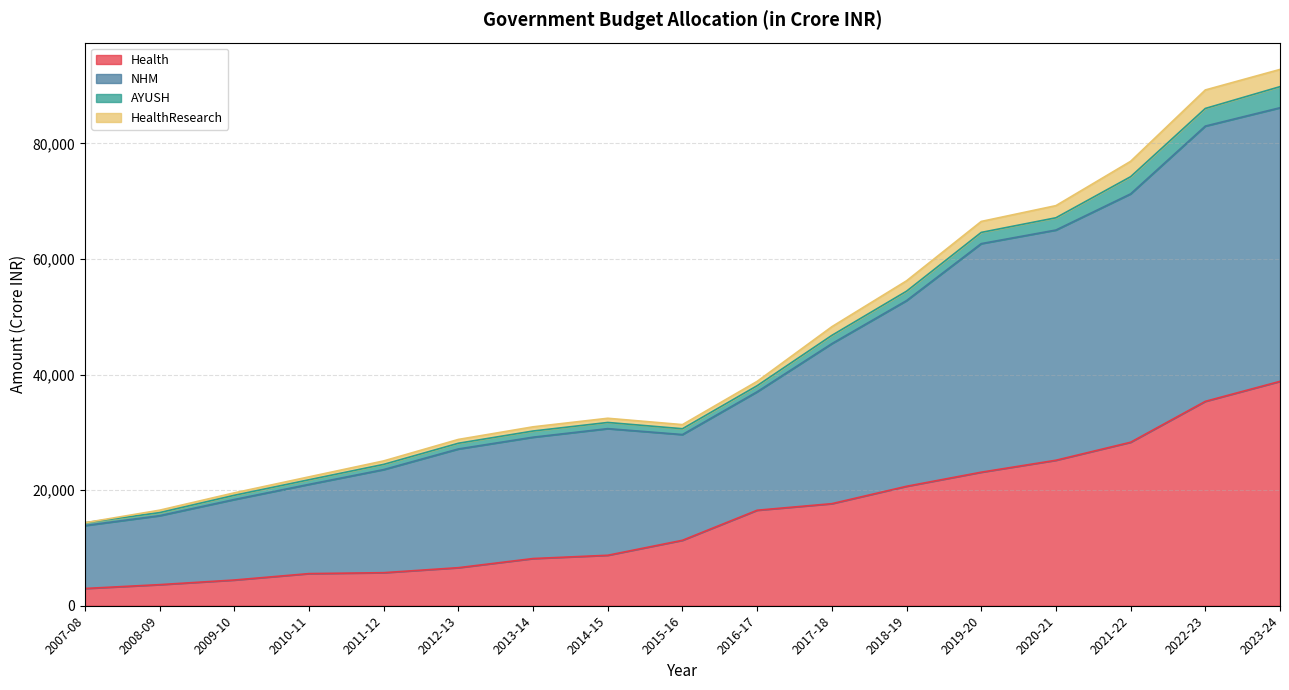

The value of Health at 2018-19 is 34427. True or false?

False